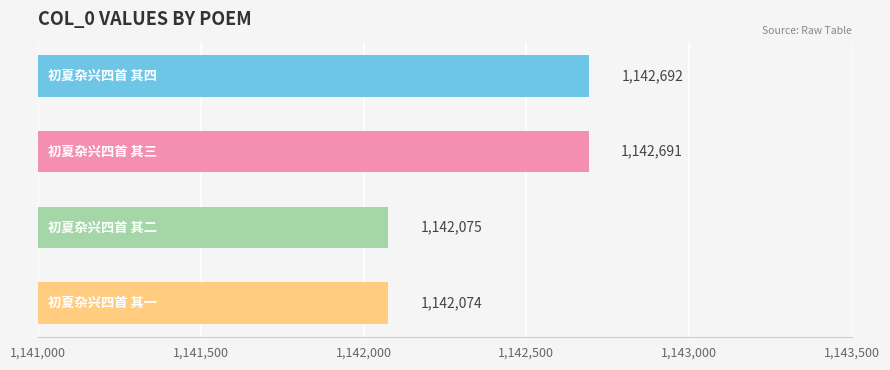

How many bars are there in total?

4